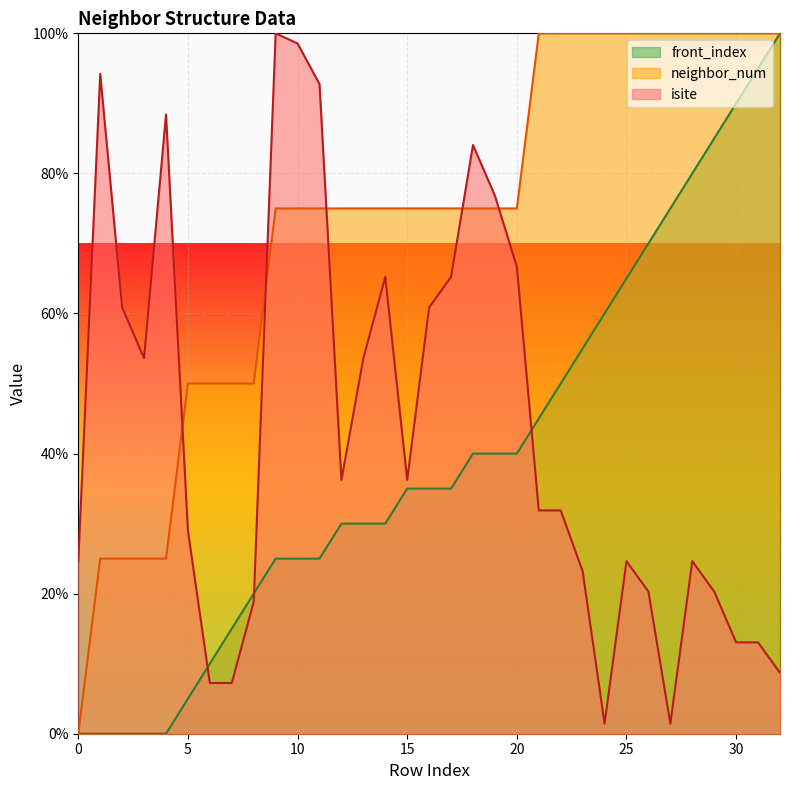

What is the value of the neighbor_num point at the 15th from the left?

75.0